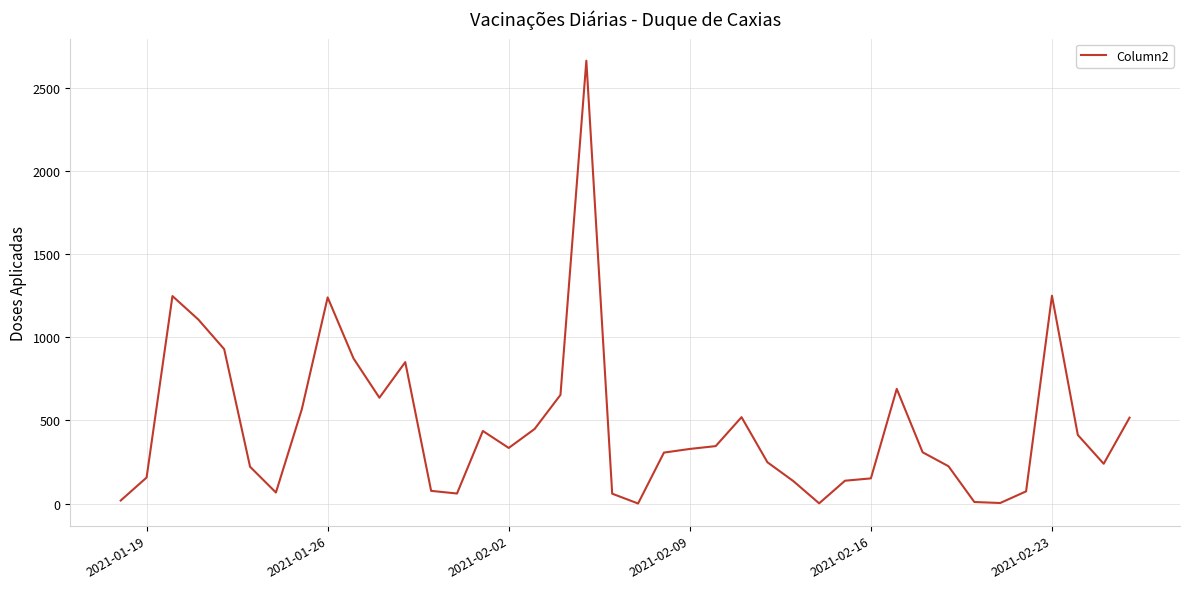

What is the difference between the maximum and minimum values?

2662